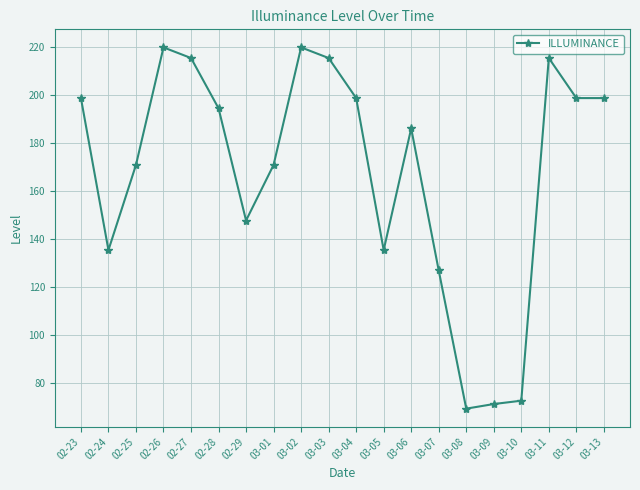

Reading right to left, transcribe all the data shown in this chart.

198.8	198.8	215.5	72.7	71.3	69.4	127.0	186.2	135.5	198.8	215.5	219.9	171.0	147.8	194.6	215.5	219.9	171.0	135.5	198.8